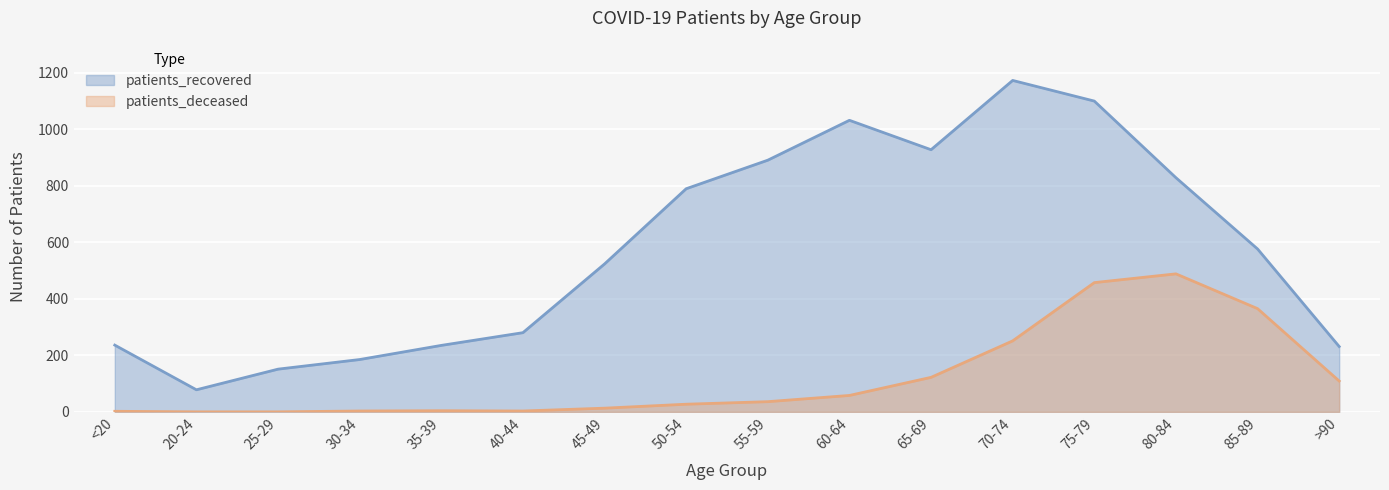

Where is the first local minimum for patients_recovered?

20-24